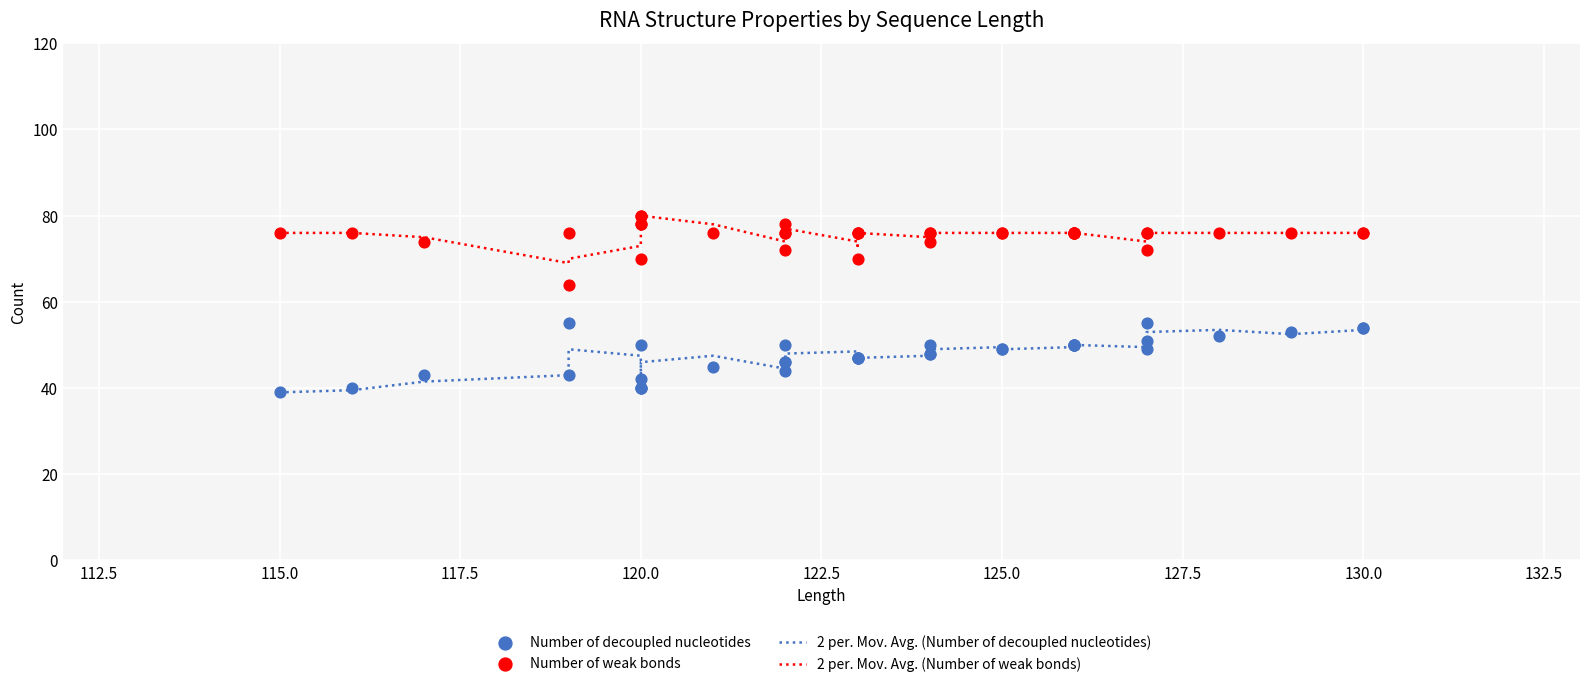

At how many categories does at least one series exceed 50?

36